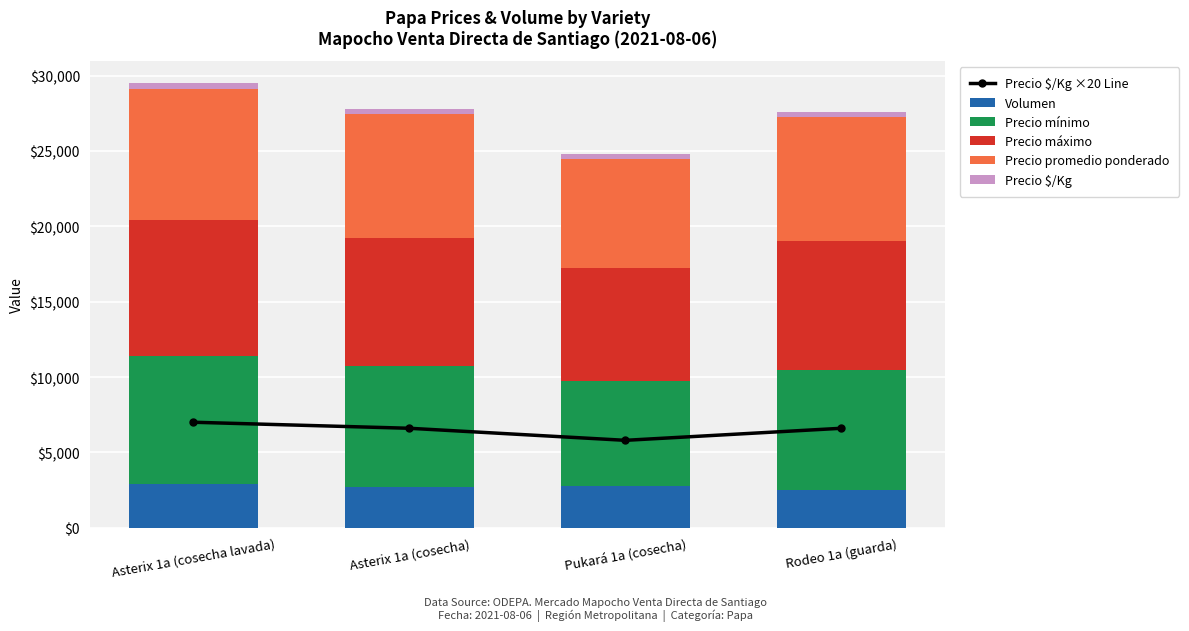

List the labels in order of Precio promedio ponderado value, smallest first.

Pukará 1a (cosecha), Rodeo 1a (guarda), Asterix 1a (cosecha), Asterix 1a (cosecha lavada)